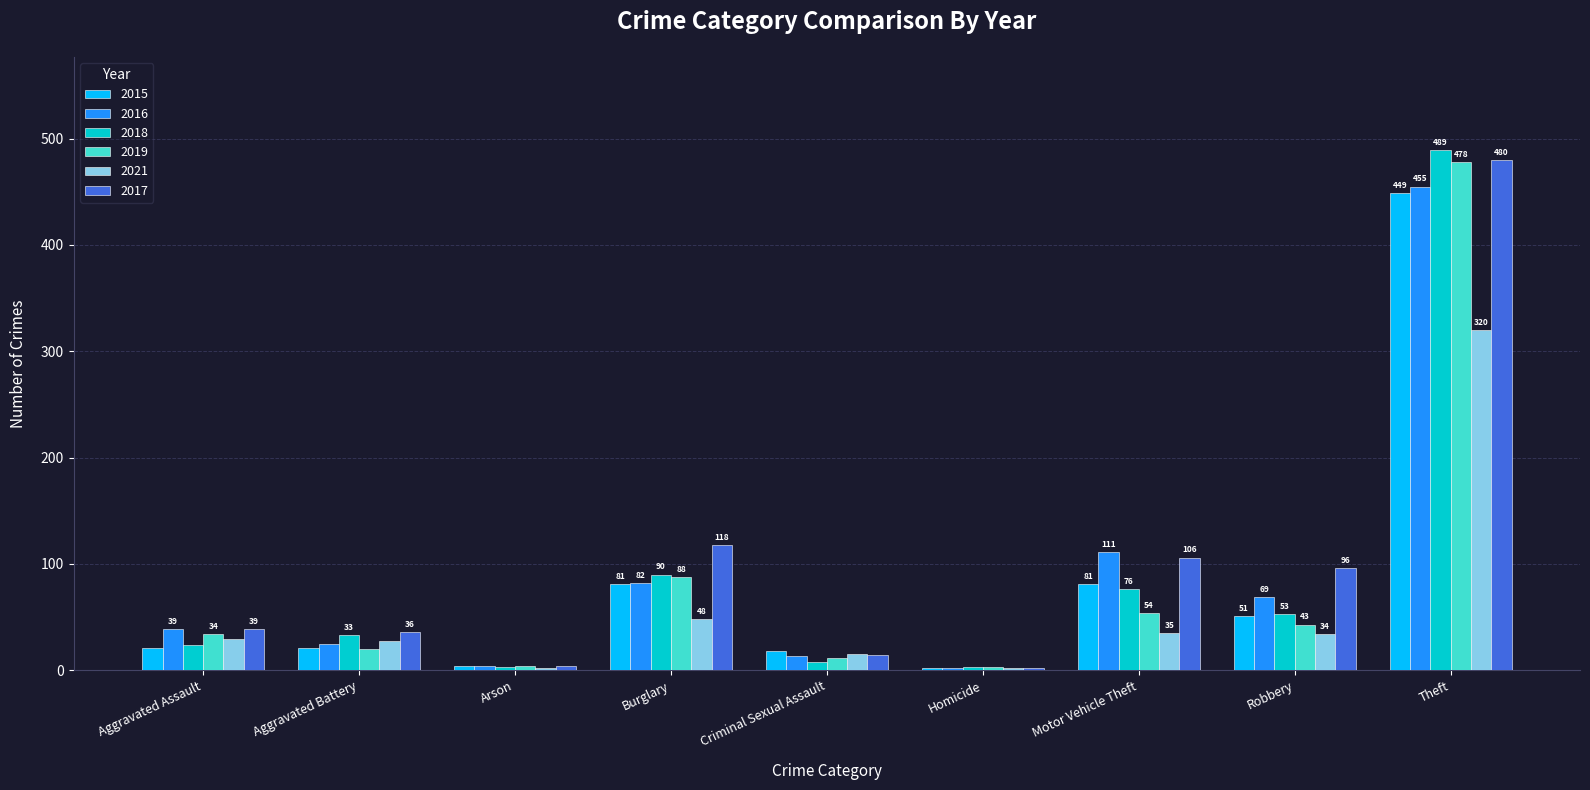

How many groups of bars are there?

9